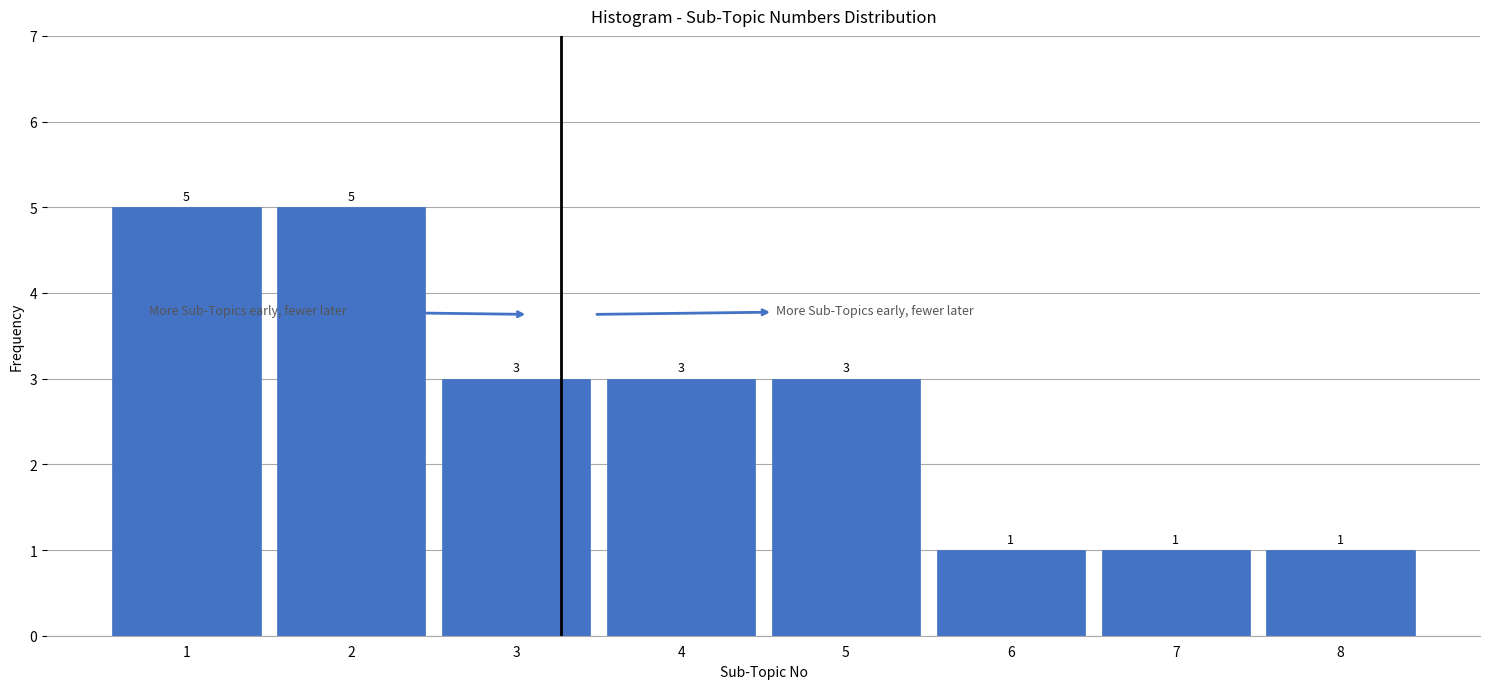

Reading left to right, list all the values displayed in this chart.

5	5	3	3	3	1	1	1